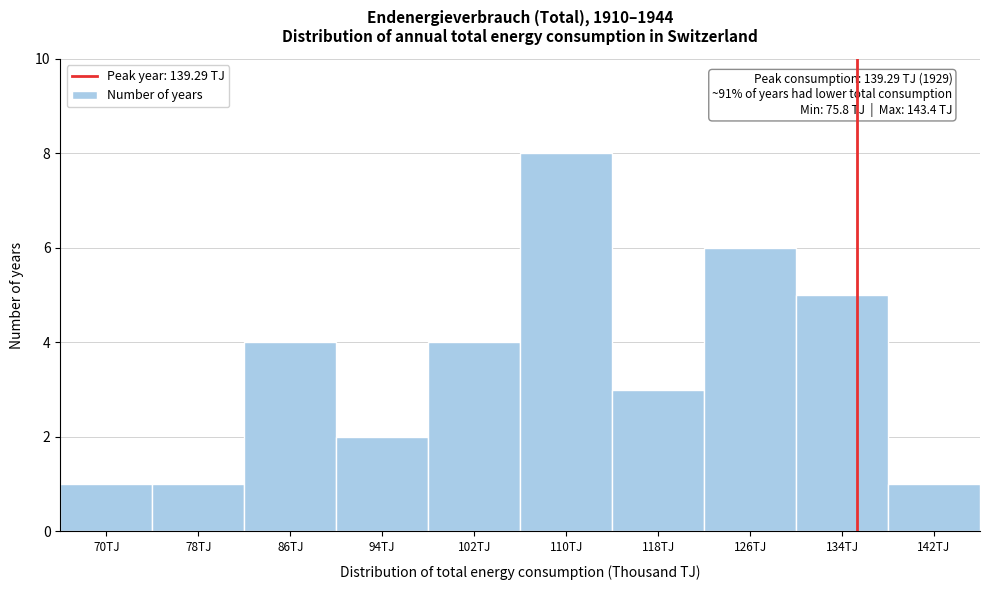

Reading left to right, what are all the values shown in this chart?

70TJ=1	78TJ=1	86TJ=4	94TJ=2	102TJ=4	110TJ=8	118TJ=3	126TJ=6	134TJ=5	142TJ=1